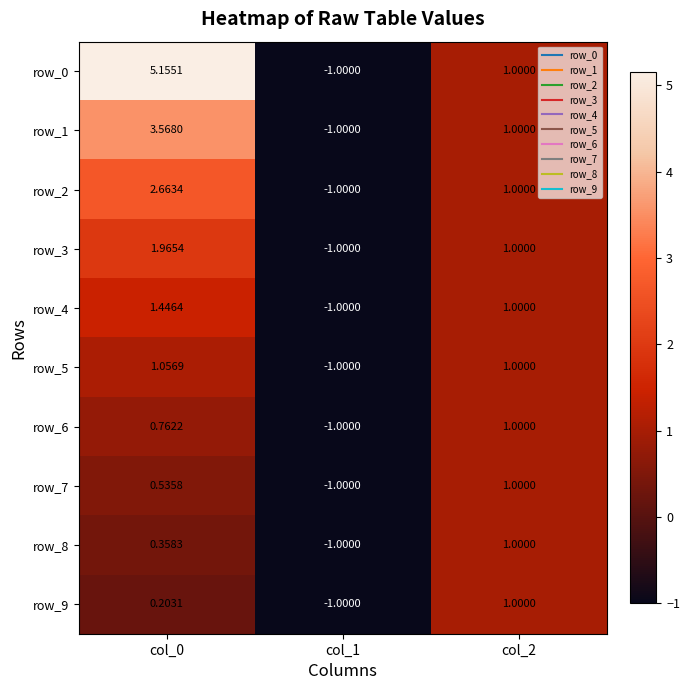

At how many categories does at least one series exceed 0?

2